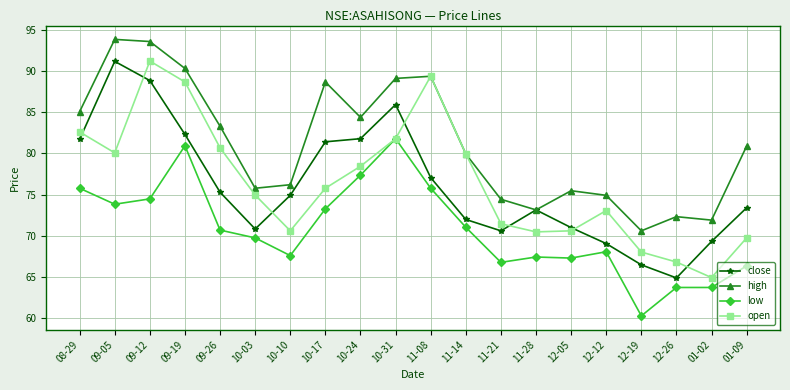

Is the value of high at 09-26 greater than the value of open at 11-14?

Yes